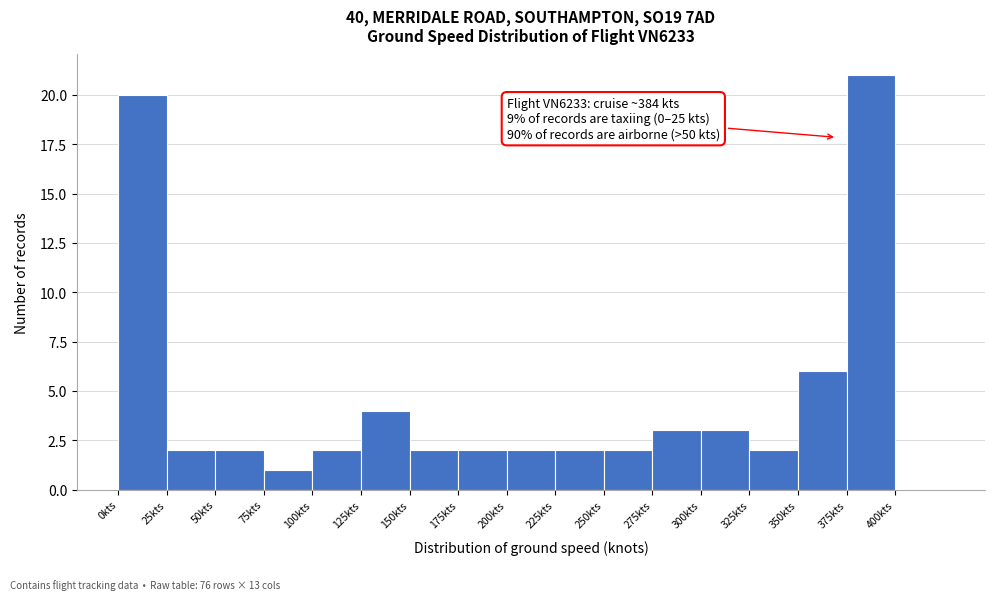

Which range on the x-axis has the tallest bar?

375 to 400